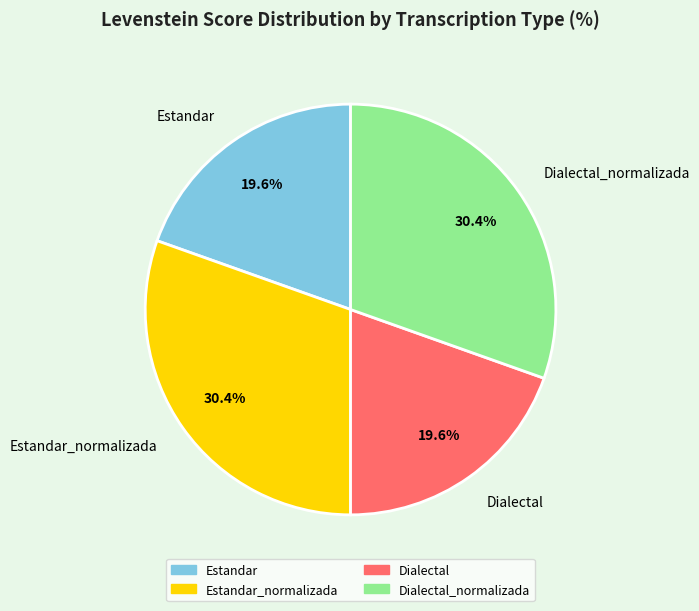

What is the ratio of the value at Estandar to the value at Estandar_normalizada?

0.6